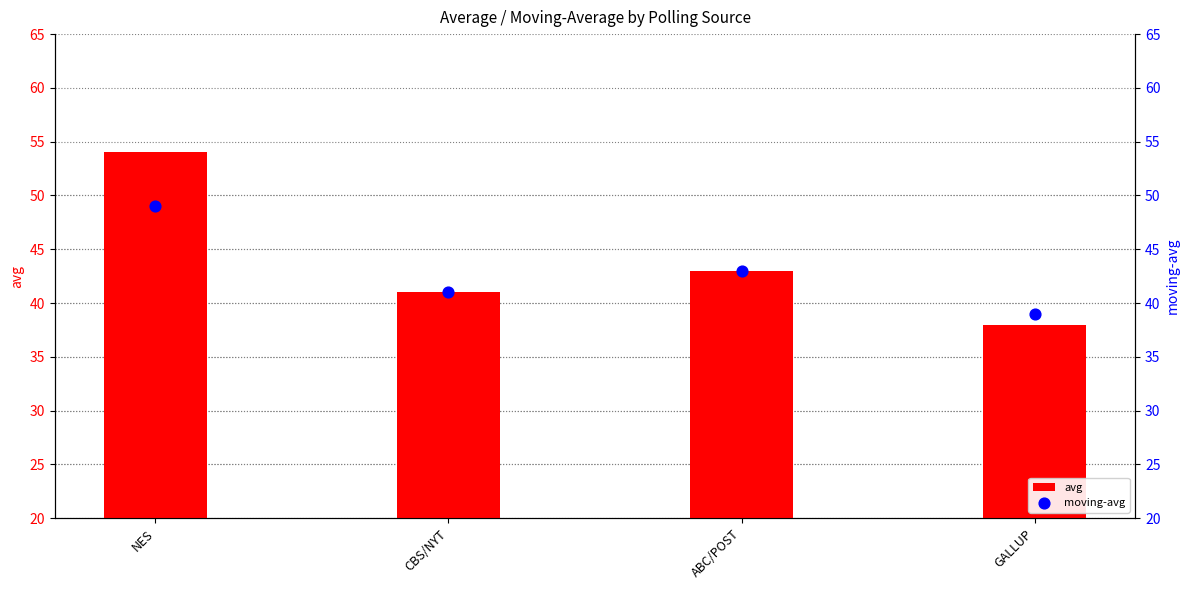

What are all the series names shown in the legend?

avg, moving-avg